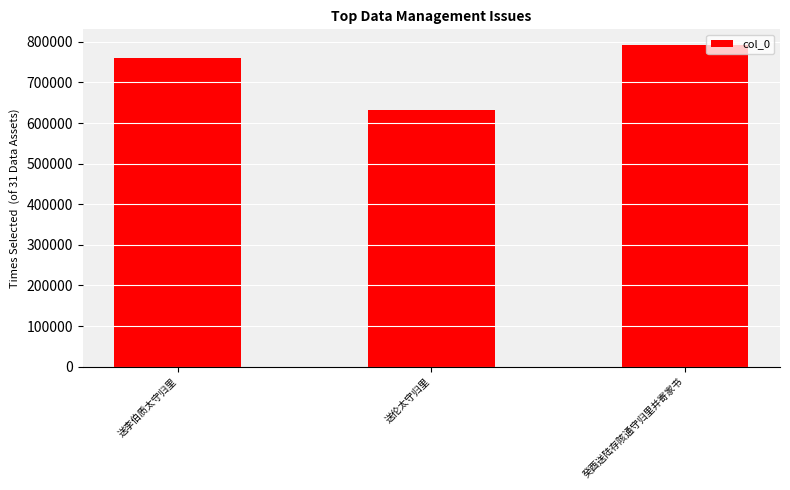

What is the ratio of the value at 癸酉送陆存陔通守归里并寄家书 to the value at 送李伯质太守归里?

1.0